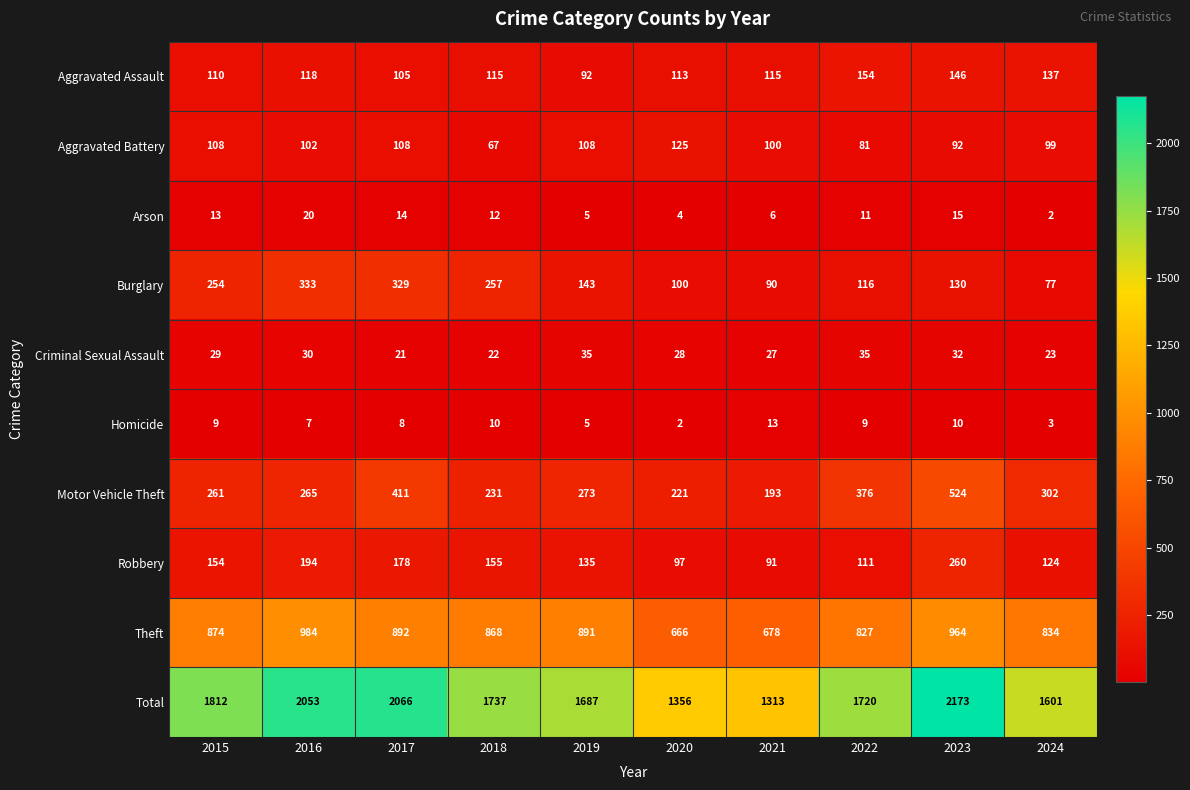

How many categories are shown in the chart?

10